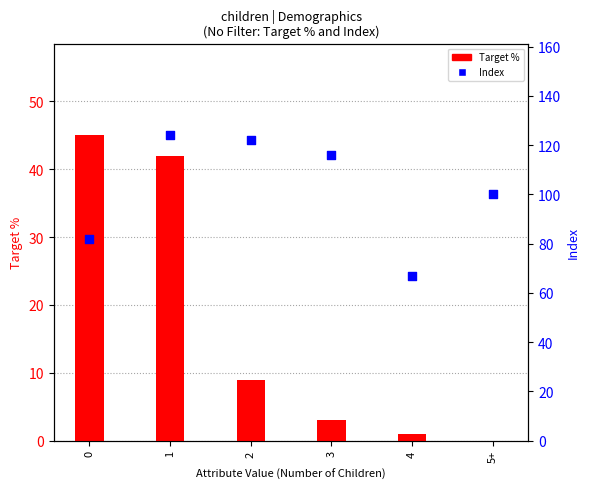

At how many categories does at least one series exceed 13?

6